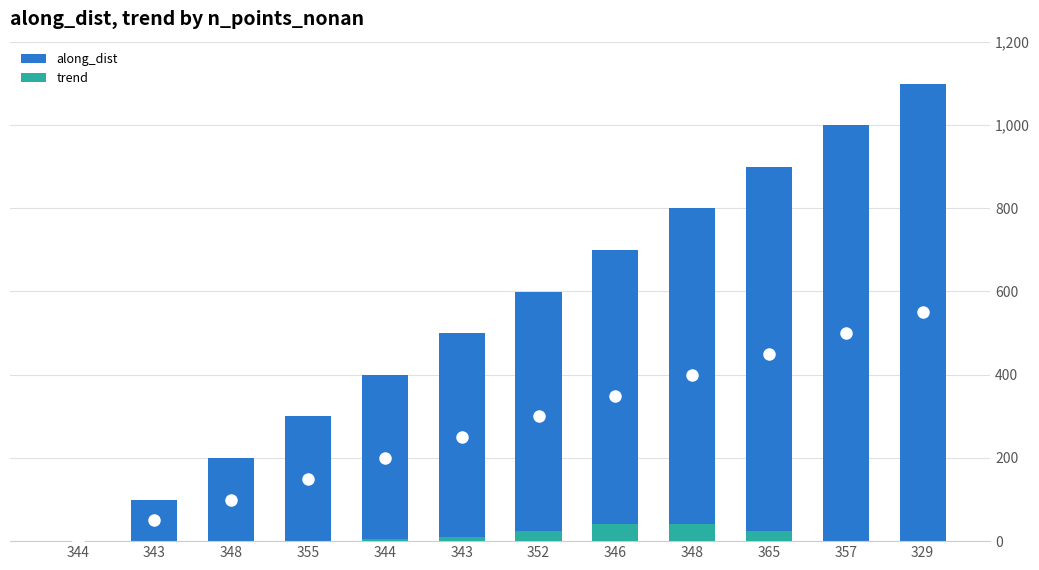

Reading left to right, what are all the values shown in this chart?

along_dist: 344=0.0	343=100.0	348=200.0	355=300.0	344=399.8	343=499.8	352=599.6	346=699.6	348=799.6	365=899.5	357=999.5	329=1099.4
trend: 344=0.0	343=0.0	348=0.0	355=0.0	344=4.6	343=11.1	352=25.4	346=42.0	348=42.3	365=23.9	357=0.0	329=0.0